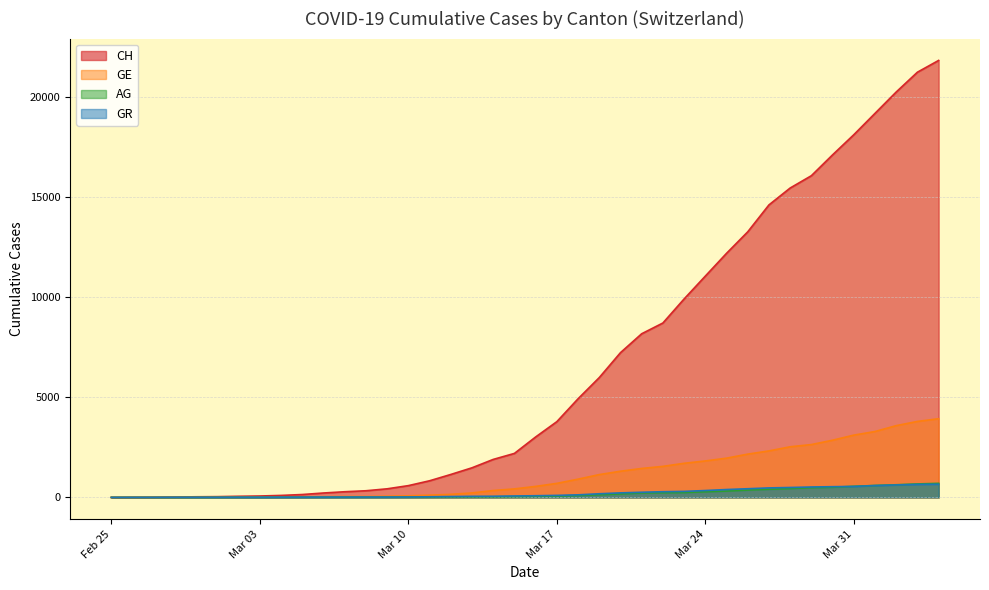

True or false: CH has a value of 21813 at 2020-04-04.

True